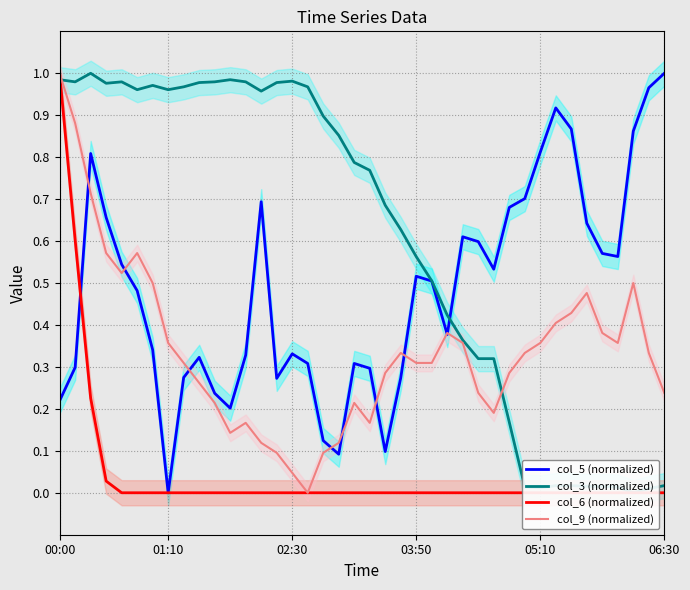

Reading right to left, extract all data points from this chart.

col_5 (normalized): 1.0	1.0	0.9	0.6	0.6	0.6	0.9	0.9	0.8	0.7	0.7	0.5	0.6	0.6	0.4	0.5	0.5	0.3	0.1	0.3	0.3	0.1	0.1	0.3	0.3	0.3	0.7	0.3	0.2	0.2	0.3	0.3	0.0	0.3	0.5	0.5	0.7	0.8	0.3	0.2
col_3 (normalized): 0.0	0.0	0.0	0.0	0.0	0.0	0.0	0.0	0.0	0.0	0.2	0.3	0.3	0.4	0.4	0.5	0.6	0.6	0.7	0.8	0.8	0.9	0.9	1.0	1.0	1.0	1.0	1.0	1.0	1.0	1.0	1.0	1.0	1.0	1.0	1.0	1.0	1.0	1.0	1.0
col_6 (normalized): 0.0	0.0	0.0	0.0	0.0	0.0	0.0	0.0	0.0	0.0	0.0	0.0	0.0	0.0	0.0	0.0	0.0	0.0	0.0	0.0	0.0	0.0	0.0	0.0	0.0	0.0	0.0	0.0	0.0	0.0	0.0	0.0	0.0	0.0	0.0	0.0	0.0	0.2	0.6	1.0
col_9 (normalized): 0.2	0.3	0.5	0.4	0.4	0.5	0.4	0.4	0.4	0.3	0.3	0.2	0.2	0.4	0.4	0.3	0.3	0.3	0.3	0.2	0.2	0.1	0.1	0.0	0.0	0.1	0.1	0.2	0.1	0.2	0.3	0.3	0.4	0.5	0.6	0.5	0.6	0.7	0.9	1.0